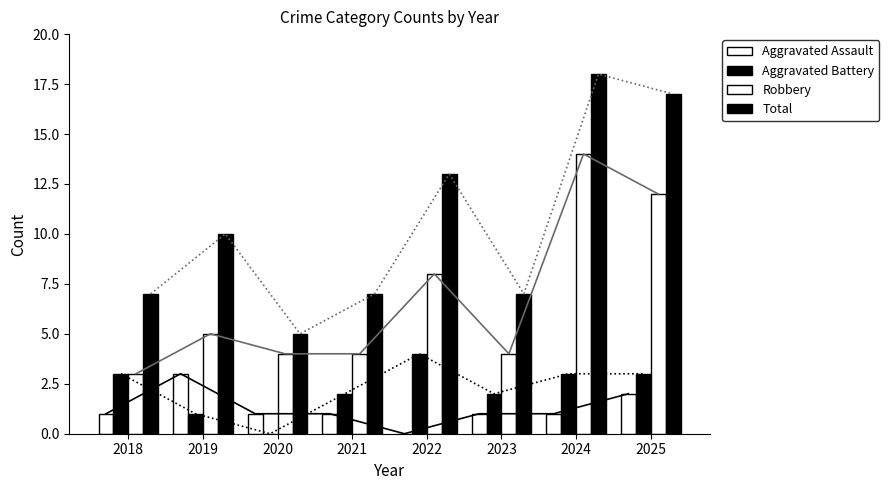

Reading right to left, extract all data points from this chart.

Aggravated Assault: 2025=2	2024=1	2023=1	2022=0	2021=1	2020=1	2019=3	2018=1
Aggravated Battery: 2025=3	2024=3	2023=2	2022=4	2021=2	2020=0	2019=1	2018=3
Robbery: 2025=12	2024=14	2023=4	2022=8	2021=4	2020=4	2019=5	2018=3
Total: 2025=17	2024=18	2023=7	2022=13	2021=7	2020=5	2019=10	2018=7